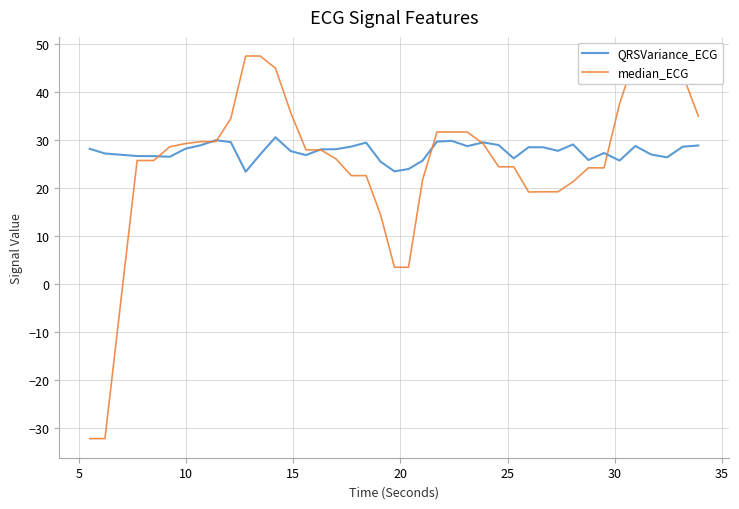

List the series in order of their peak value, lowest first.

QRSVariance_ECG, median_ECG